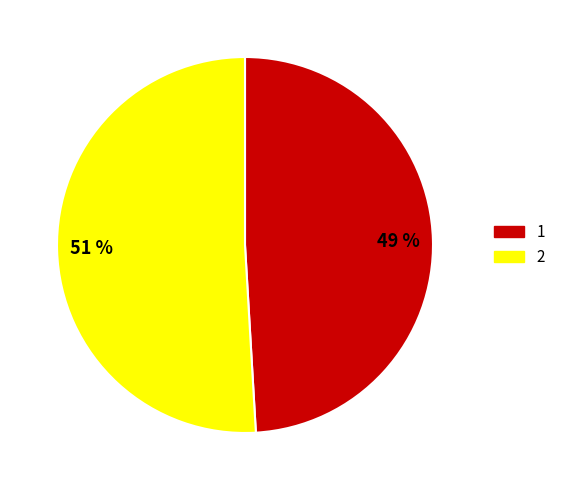

To the nearest percent, what portion does 51 % represent?

51%